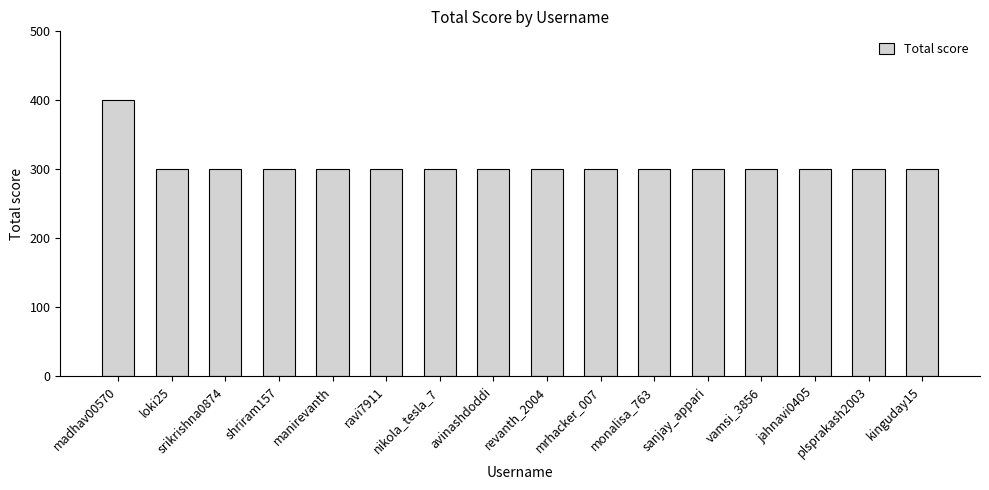

The value at sanjay_appari is 496. True or false?

False